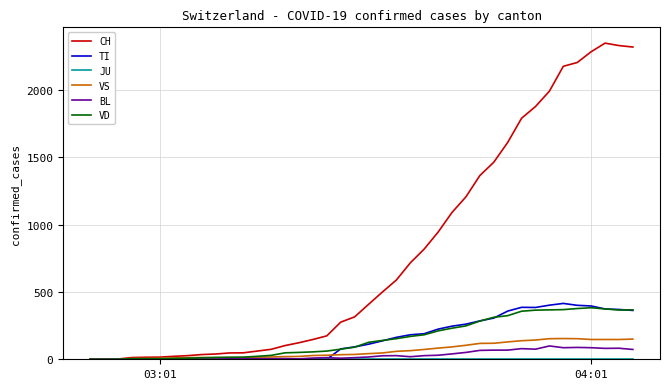

What is the maximum value for CH?

2349